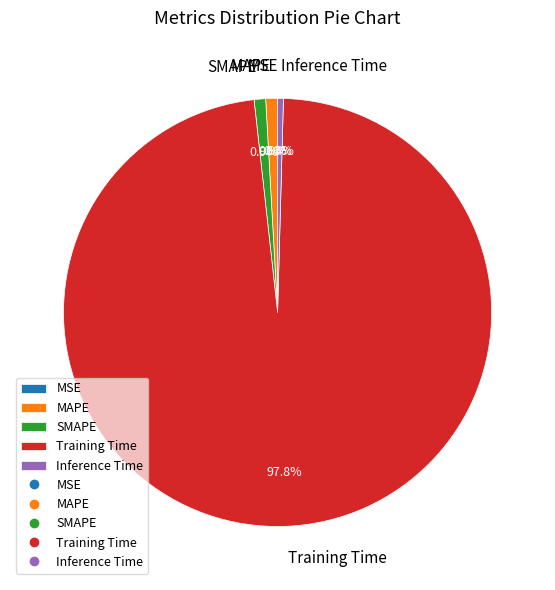

To the nearest percent, what is the difference between the largest and smallest slice percentages?

98%